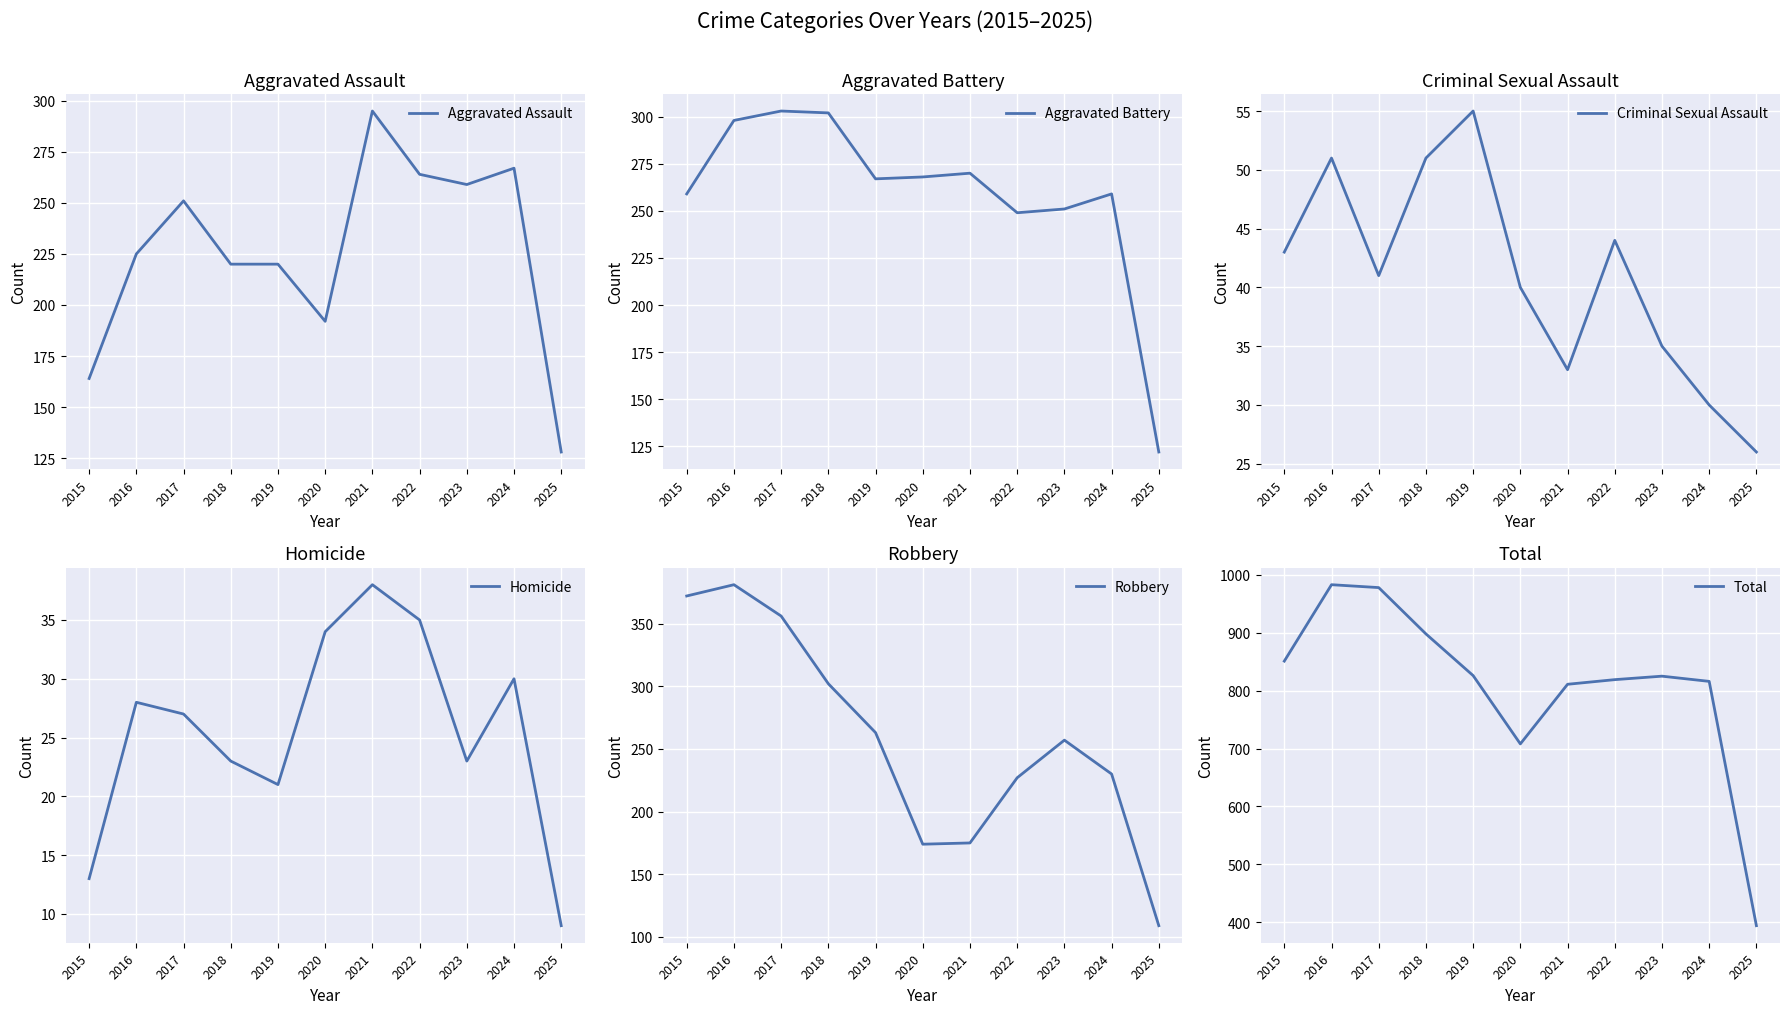

Reading right to left, extract all data points from this chart.

Aggravated Assault: 2025=128	2024=267	2023=259	2022=264	2021=295	2020=192	2019=220	2018=220	2017=251	2016=225	2015=164
Aggravated Battery: 2025=122	2024=259	2023=251	2022=249	2021=270	2020=268	2019=267	2018=302	2017=303	2016=298	2015=259
Criminal Sexual Assault: 2025=26	2024=30	2023=35	2022=44	2021=33	2020=40	2019=55	2018=51	2017=41	2016=51	2015=43
Homicide: 2025=9	2024=30	2023=23	2022=35	2021=38	2020=34	2019=21	2018=23	2017=27	2016=28	2015=13
Robbery: 2025=109	2024=230	2023=257	2022=227	2021=175	2020=174	2019=263	2018=302	2017=356	2016=381	2015=372
Total: 2025=394	2024=816	2023=825	2022=819	2021=811	2020=708	2019=826	2018=898	2017=978	2016=983	2015=851